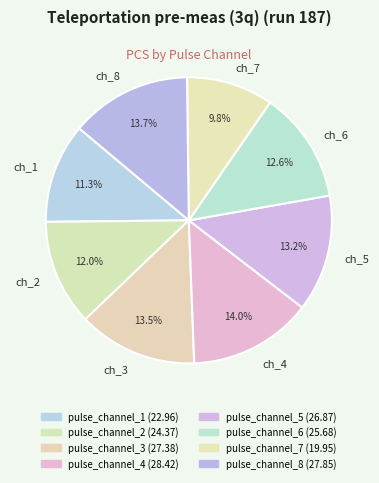

Which category has the smallest portion of the pie?

ch_7